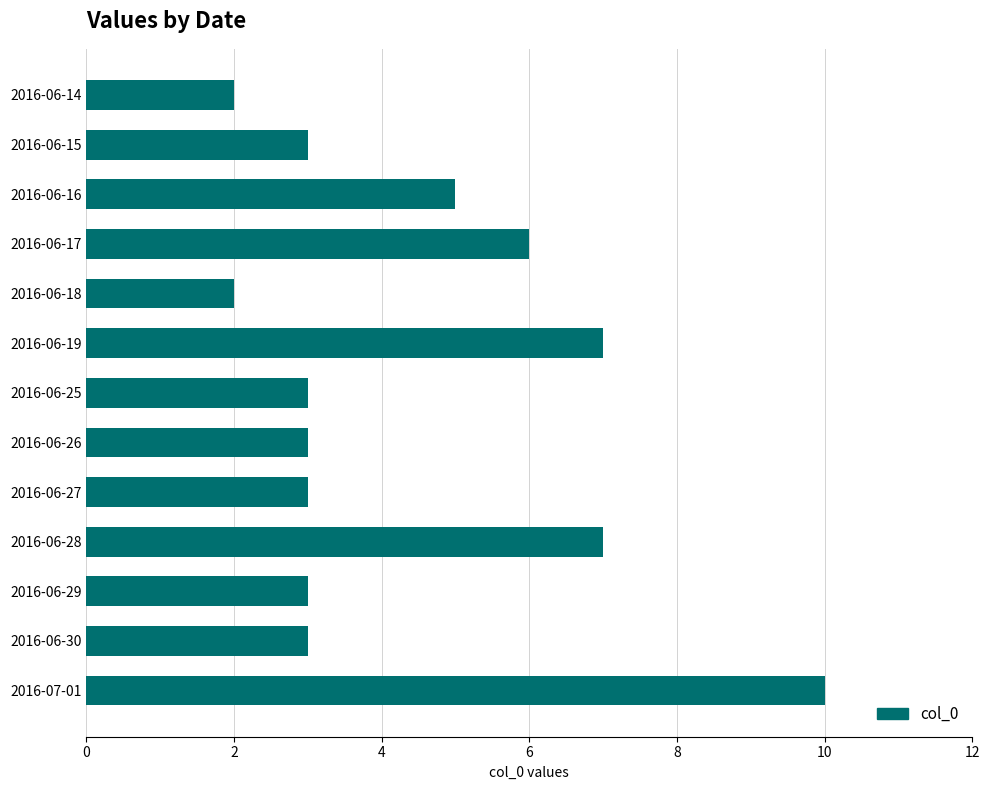

The value at 2016-06-14 is 1. True or false?

False